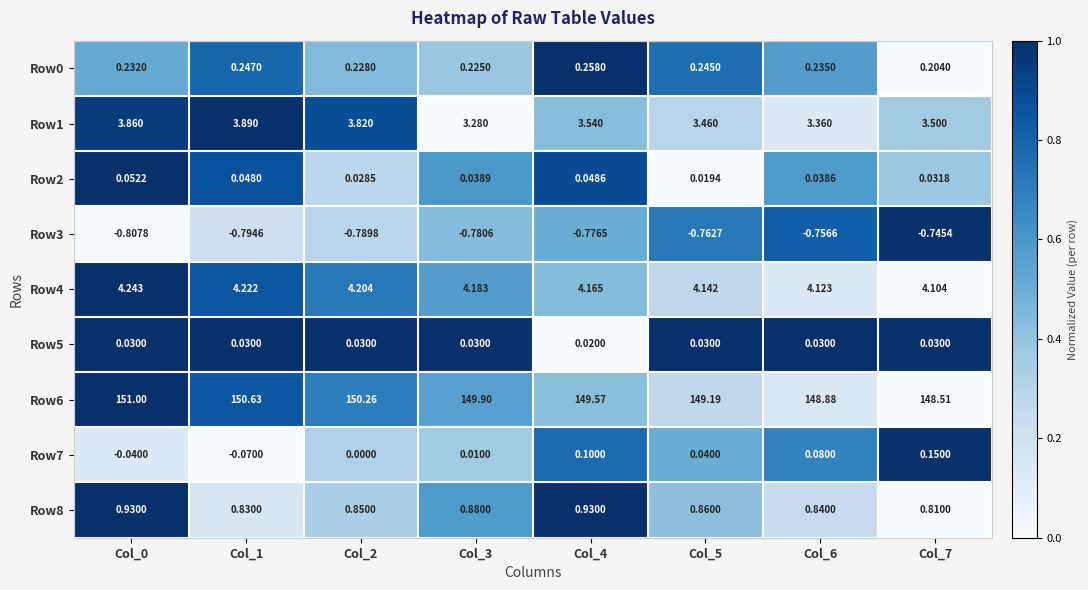

Is the value of Row5 at Col_3 greater than the value of Row6 at Col_0?

No